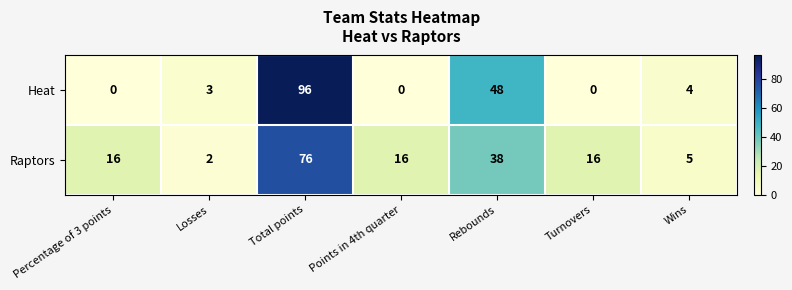

Reading left to right, what are all the values shown in this chart?

Heat: Percentage of 3 points=0	Losses=3	Total points=96	Points in 4th quarter=0	Rebounds=48	Turnovers=0	Wins=4
Raptors: Percentage of 3 points=16	Losses=2	Total points=76	Points in 4th quarter=16	Rebounds=38	Turnovers=16	Wins=5